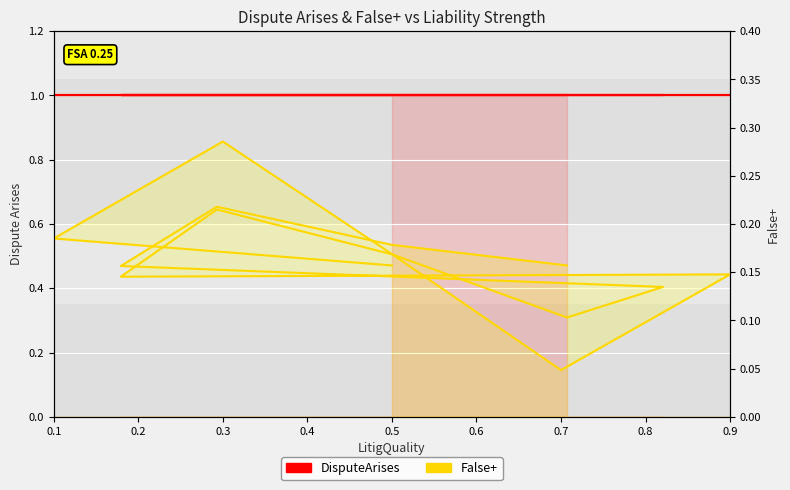

What is the highest value of the DisputeArises series?

1.0